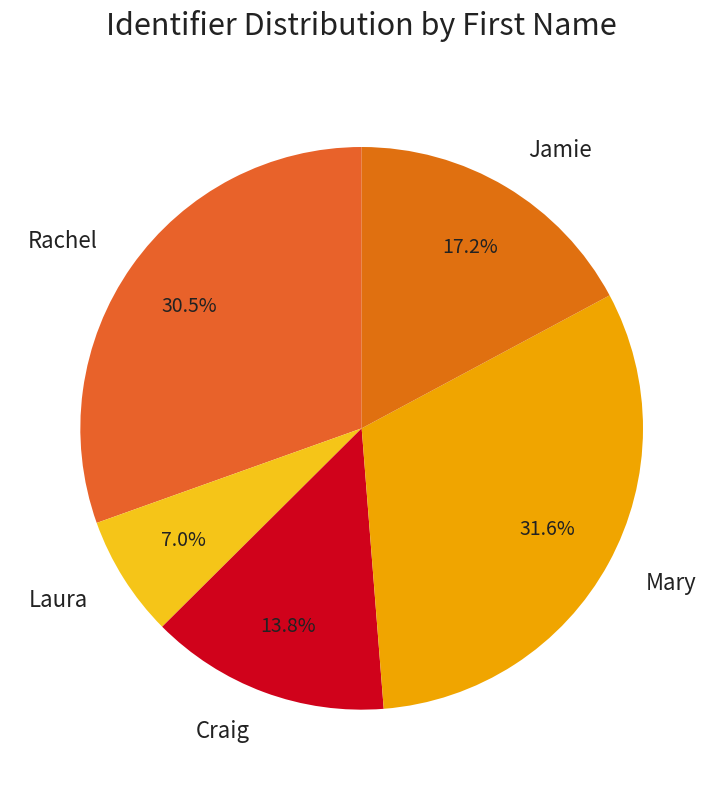

To the nearest percent, what is the difference between the Mary and Jamie slice percentages?

14%